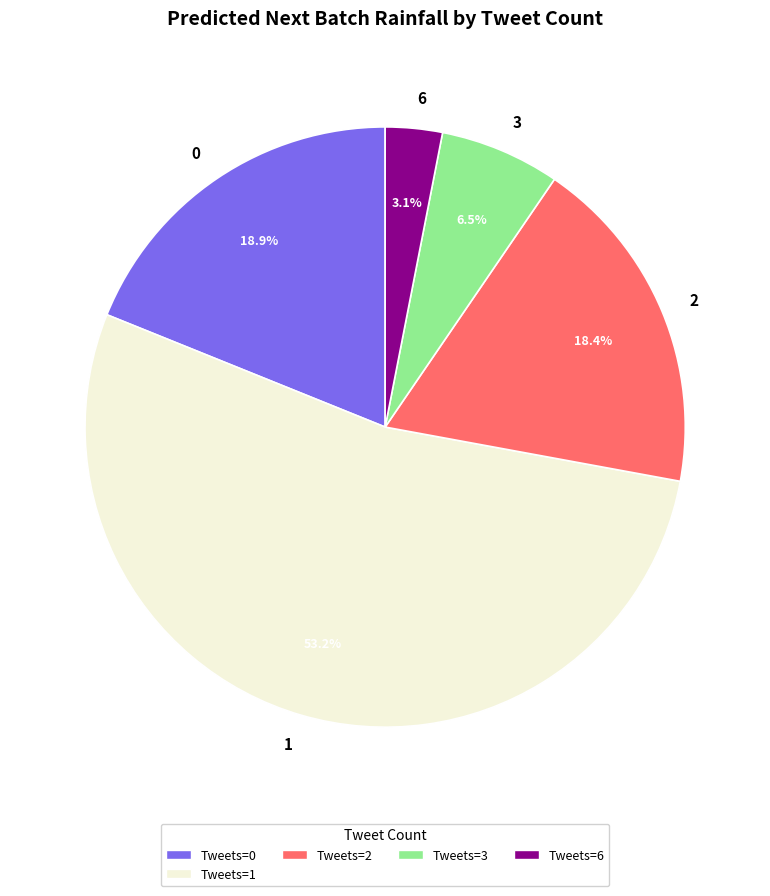

Which has a higher value, 0 or 1?

1